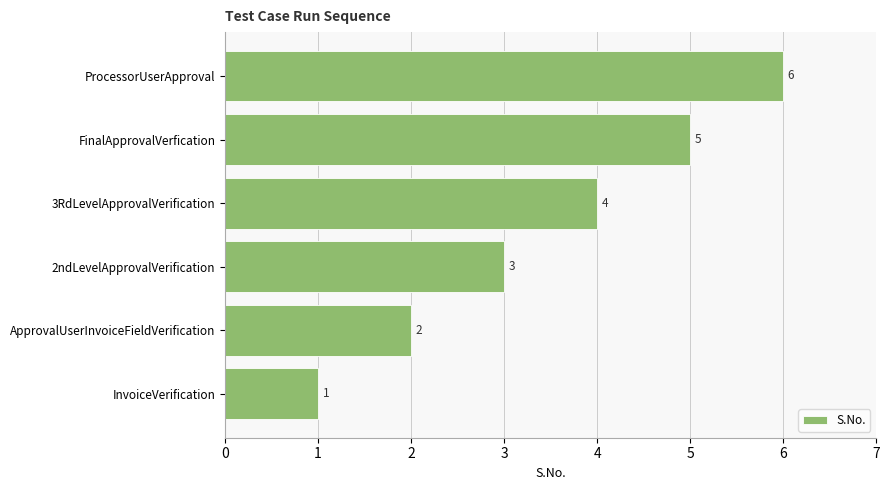

Count the number of data series in this chart.

1